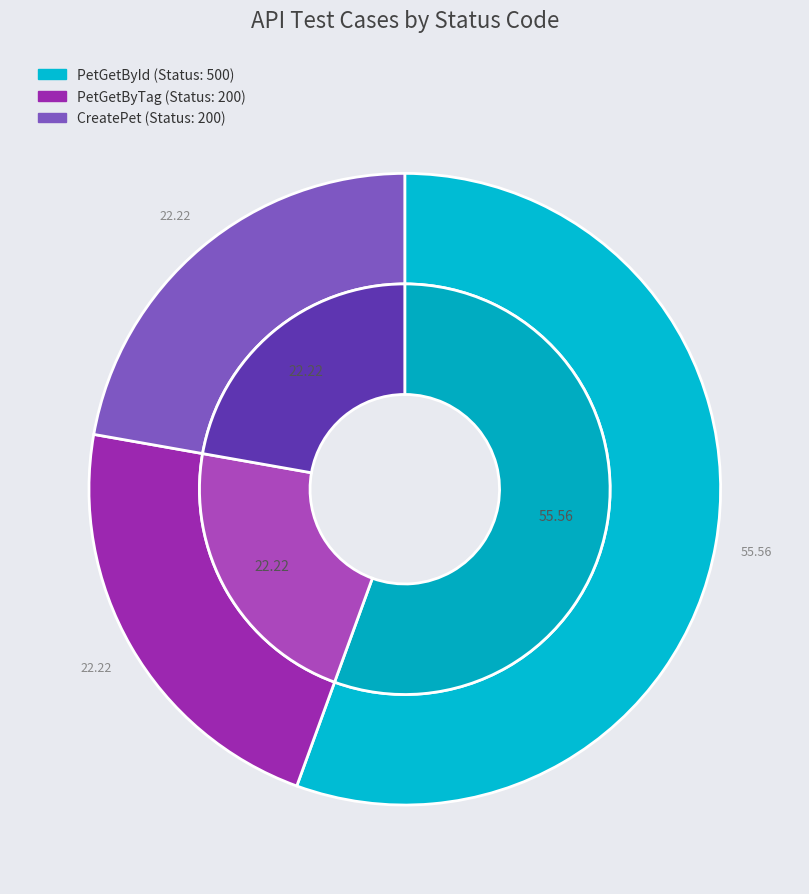

How many slices are in this pie chart?

3